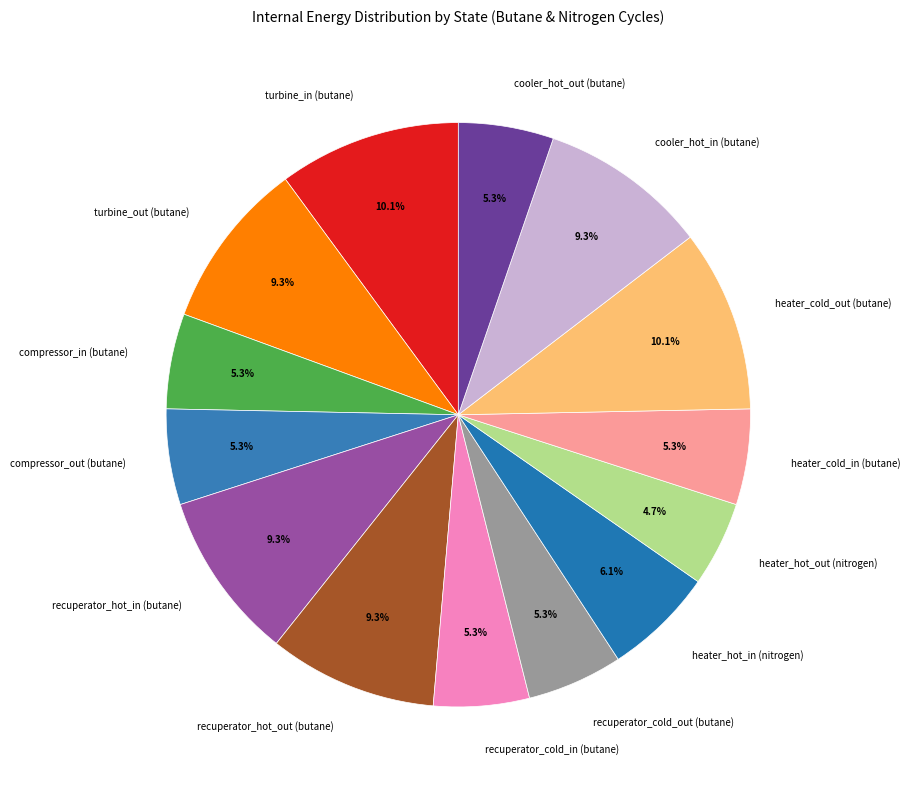

What is the ratio of the value at turbine_out (butane) to the value at cooler_hot_in (butane)?

1.0